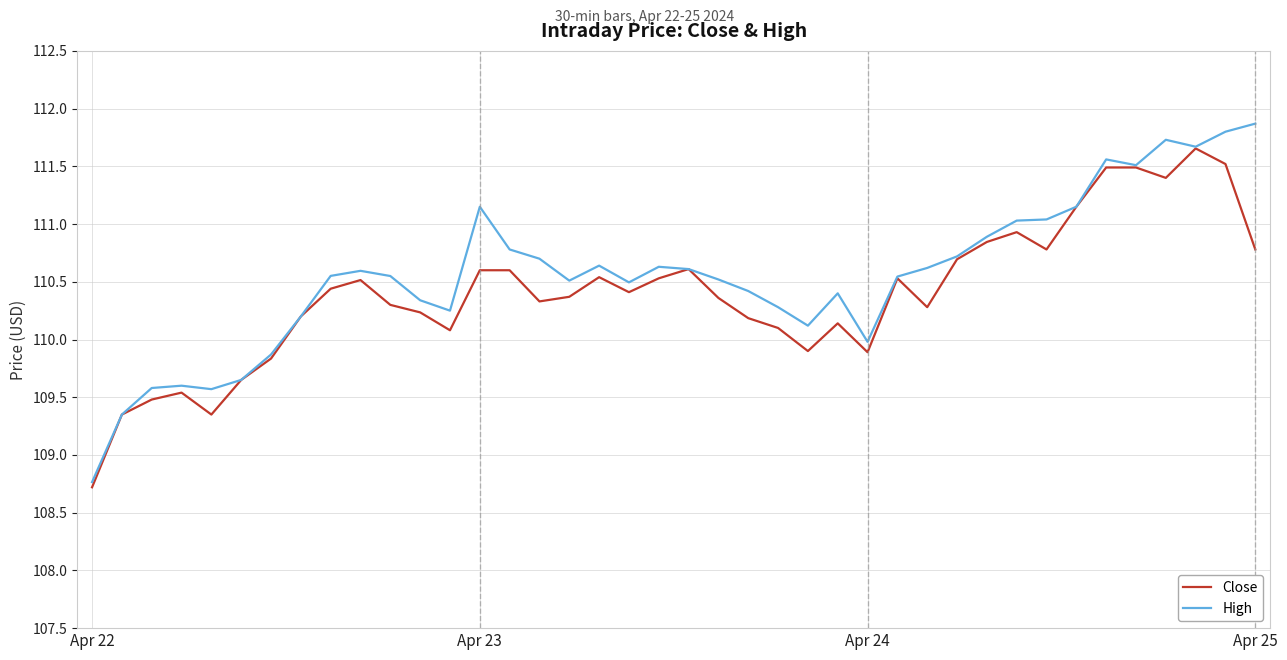

How many distinct data groups are displayed?

2